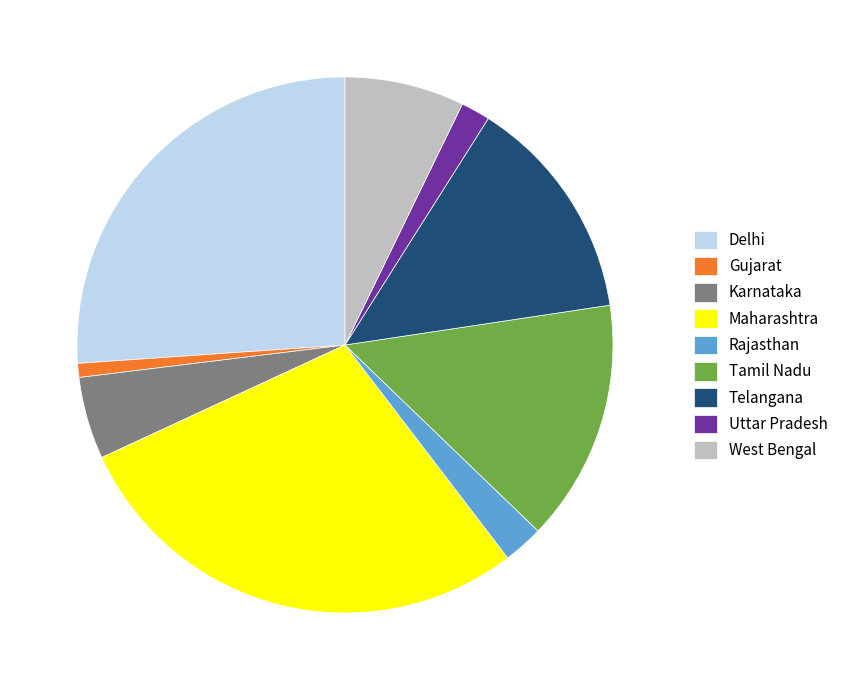

Is the sum of Karnataka and Telangana greater than half?

No